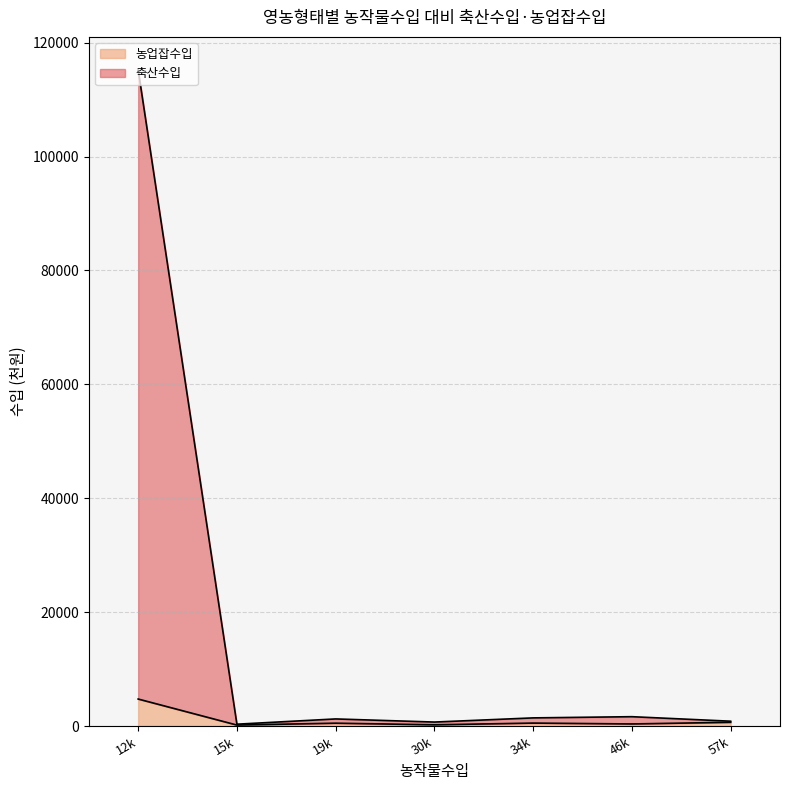

How many lines are shown in the chart?

2